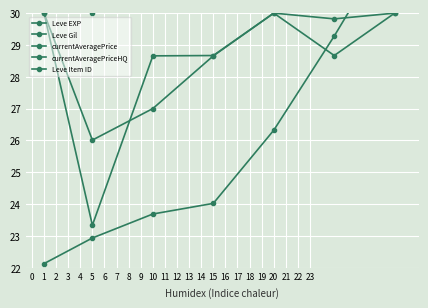

Is this an area chart (filled region under the line)?

No